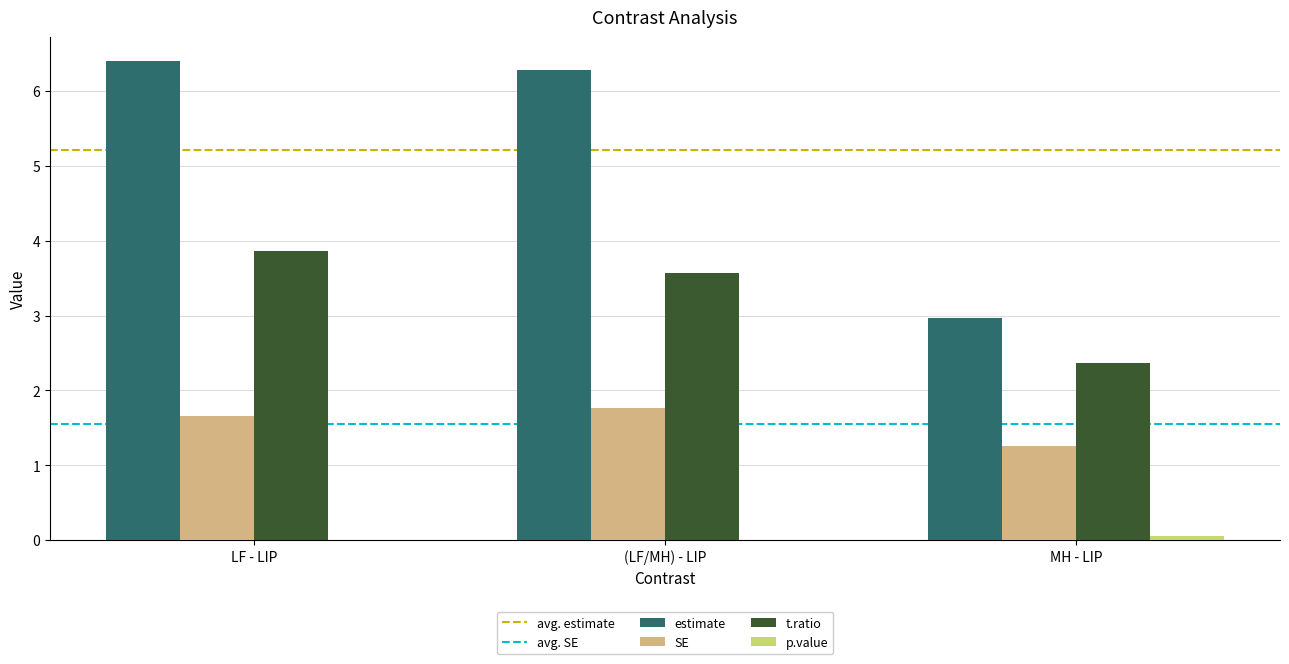

What is the difference between the estimate values at LF - LIP and MH - LIP?

3.4